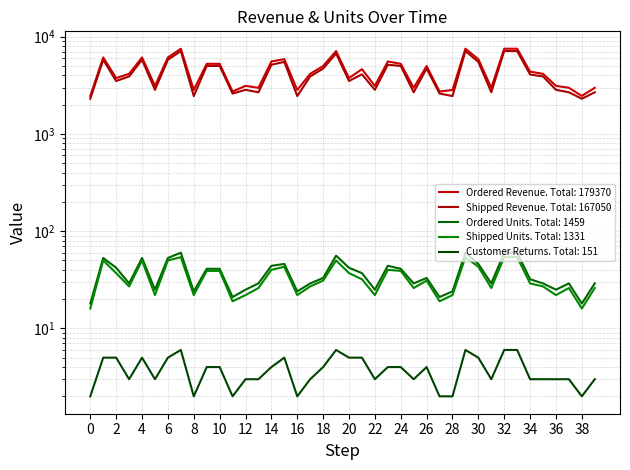

Reading left to right, transcribe all the data shown in this chart.

Ordered Revenue: 2460	6120	3750	4150	6120	3120	6120	7520	2830	5260	5260	2730	3120	2980	5560	5870	2830	4150	4990	7110	3750	4630	3120	5560	5260	2980	4990	2730	2830	7520	5870	2980	7520	7520	4370	4150	3120	2980	2460	2980
Shipped Revenue: 2300	5790	3500	3900	5790	2840	5790	7120	2450	5000	5000	2600	2840	2680	5150	5500	2450	3900	4700	6710	3500	4100	2840	5150	5000	2680	4700	2600	2450	7120	5500	2680	7120	7120	4080	3900	2840	2680	2300	2680
Ordered Units: 18	53	42	29	53	25	53	60	24	41	41	21	25	29	44	46	24	29	33	56	42	37	25	44	41	29	33	21	24	60	46	29	60	60	32	29	25	29	18	29
Shipped Units: 16	50	37	27	50	22	50	54	22	39	39	19	22	26	40	43	22	27	31	50	37	32	22	40	39	26	31	19	22	54	43	26	54	54	29	27	22	26	16	26
Customer Returns: 2	5	5	3	5	3	5	6	2	4	4	2	3	3	4	5	2	3	4	6	5	5	3	4	4	3	4	2	2	6	5	3	6	6	3	3	3	3	2	3